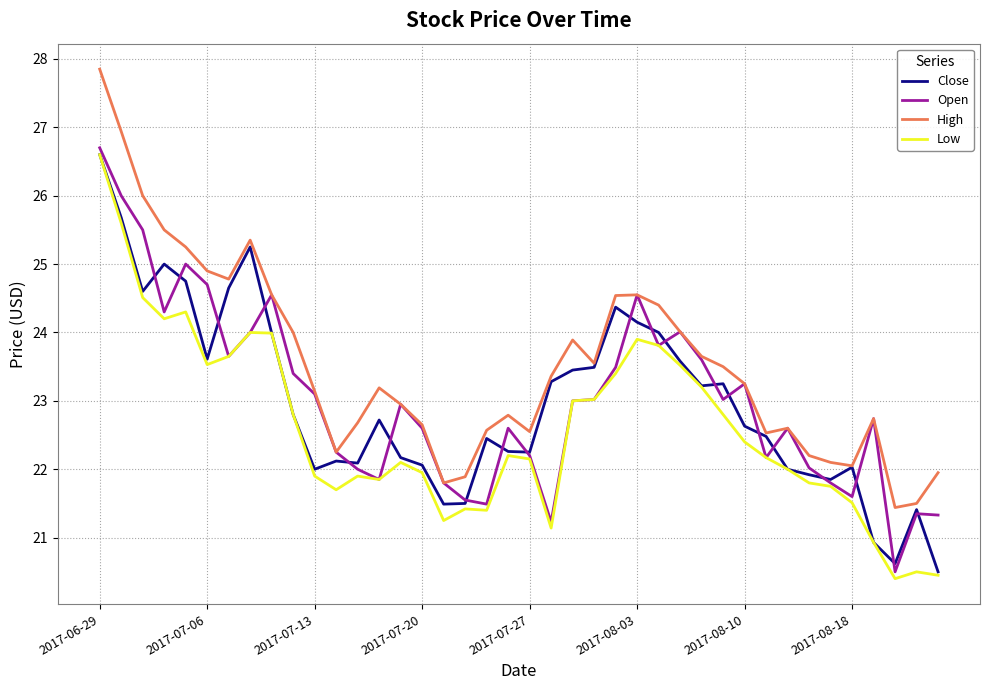

Which series has the largest total across all categories?

High